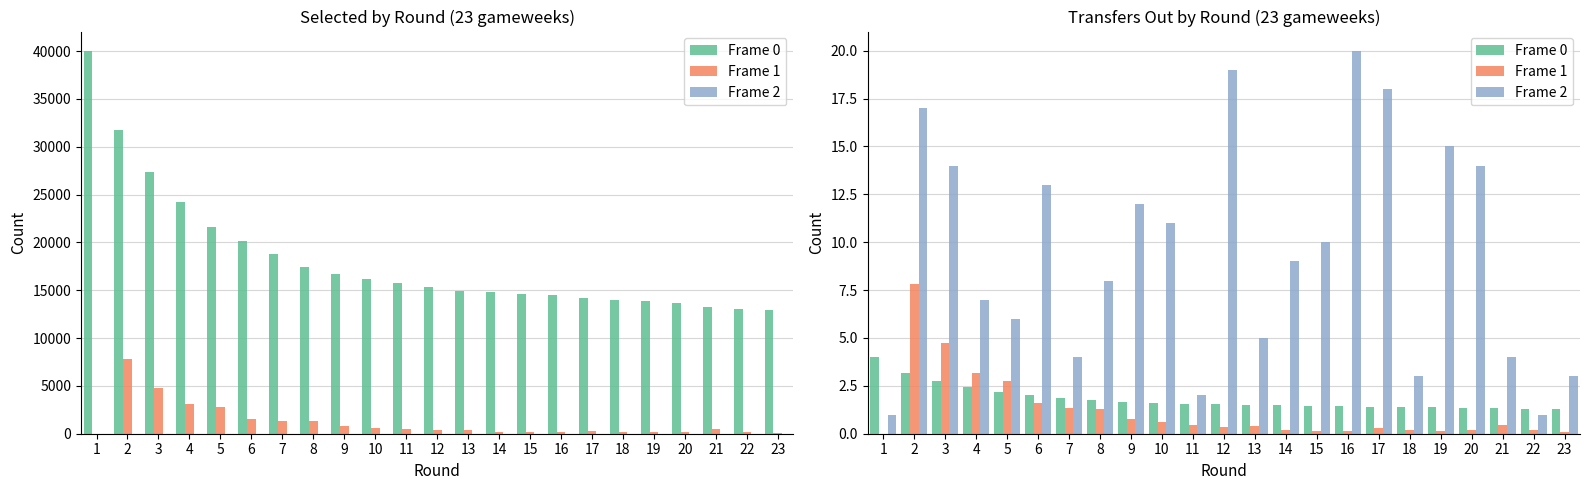

Which series has the largest total across all categories?

Frame 2